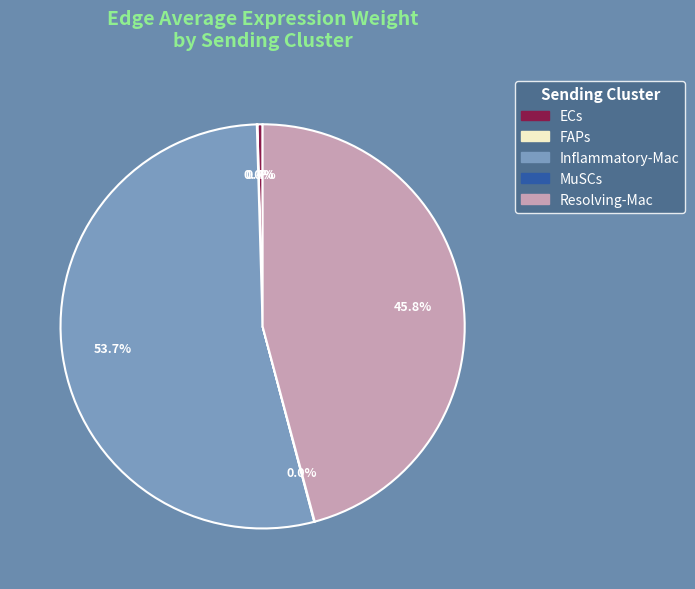

Is there a majority slice in this chart?

Yes